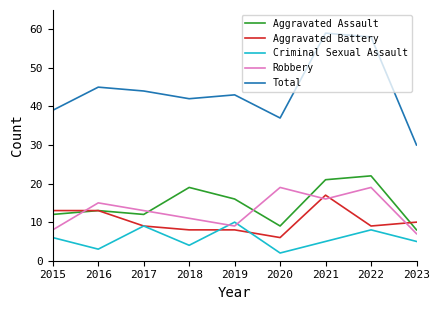

Between which two adjacent categories do Criminal Sexual Assault and Robbery first intersect?

2018 and 2019